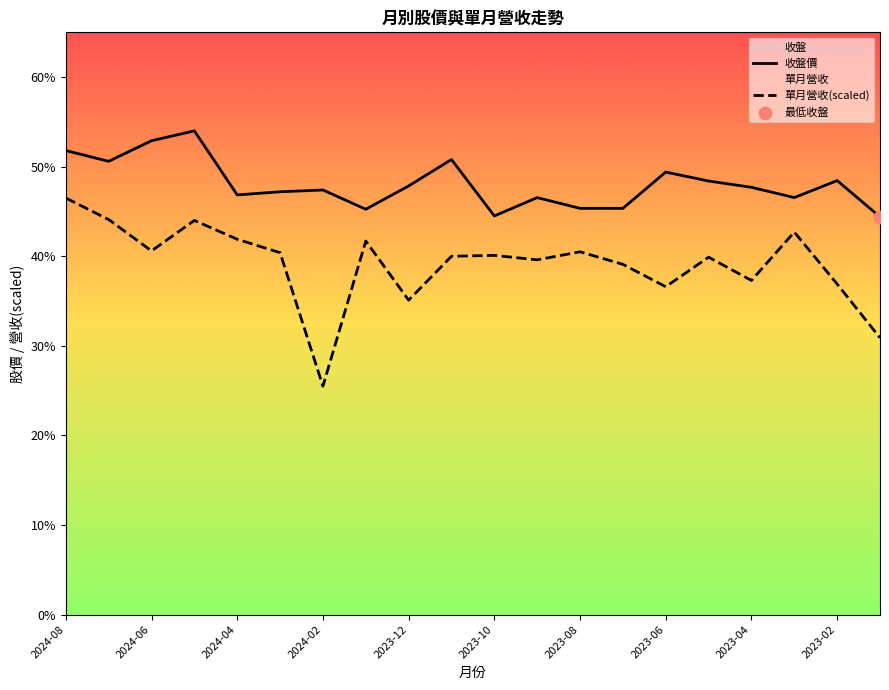

Which series has the largest Y range (max minus min)?

單月營收(scaled)